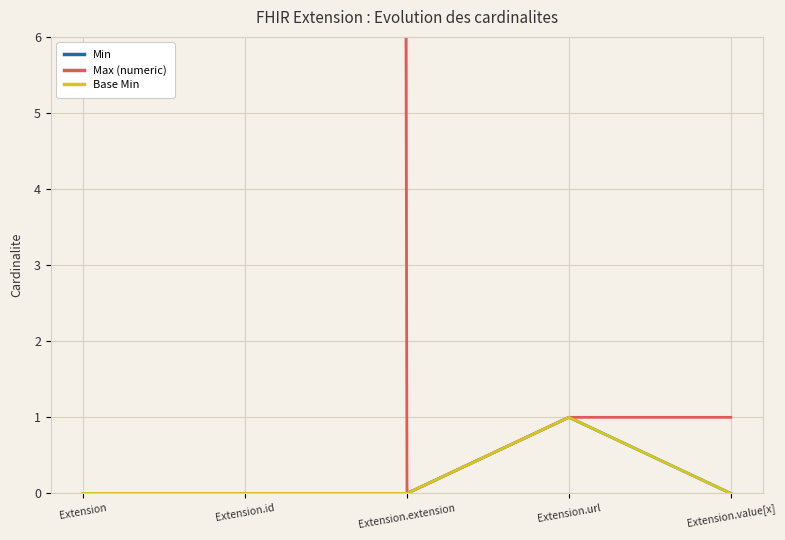

True or false: Max (numeric) and Base Min cross at least once.

False